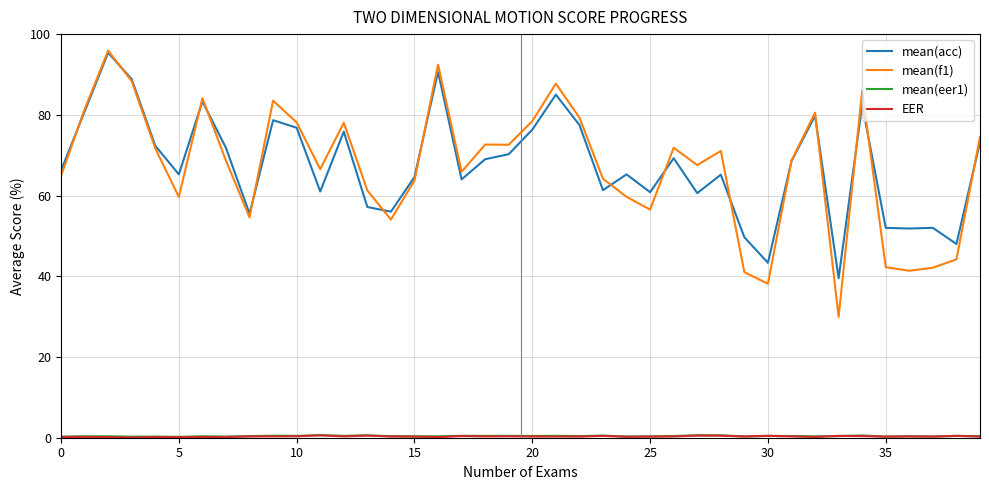

Which series has the widest spread of values?

mean(f1)